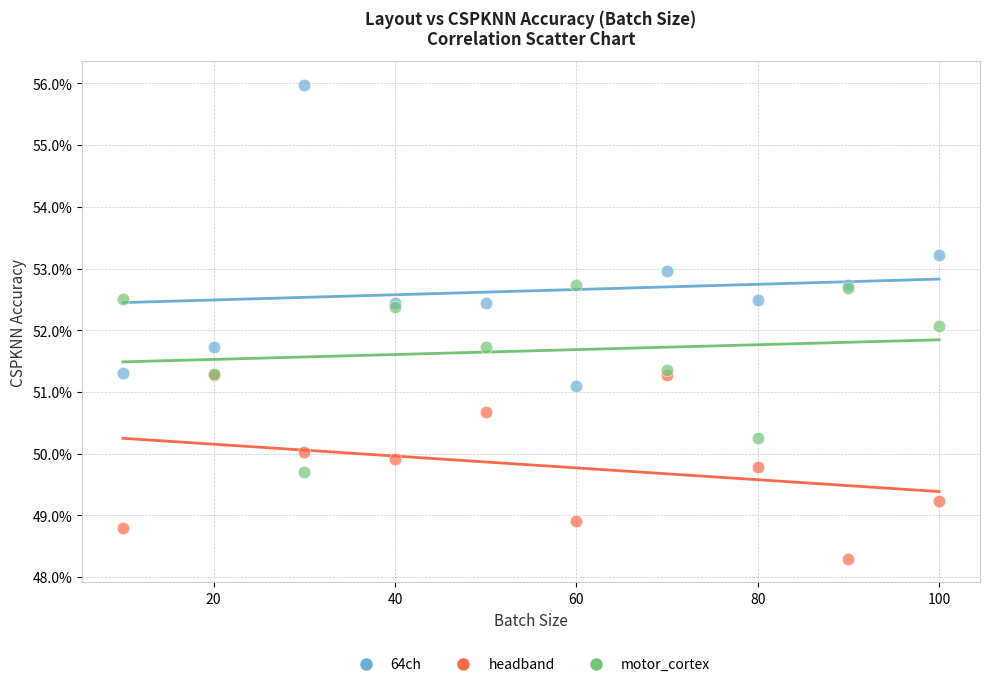

What are all the series names shown in the legend?

64ch, headband, motor_cortex